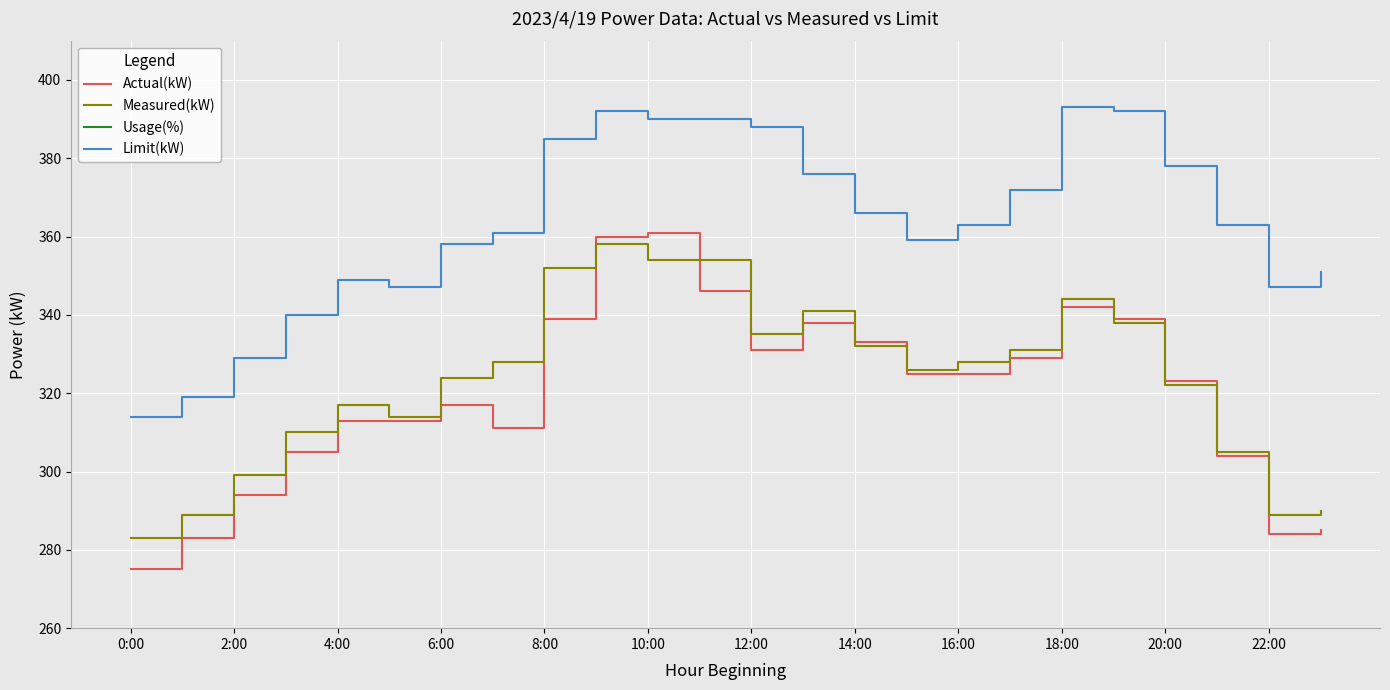

At which category does Limit(kW) reach its first local peak?

4:00